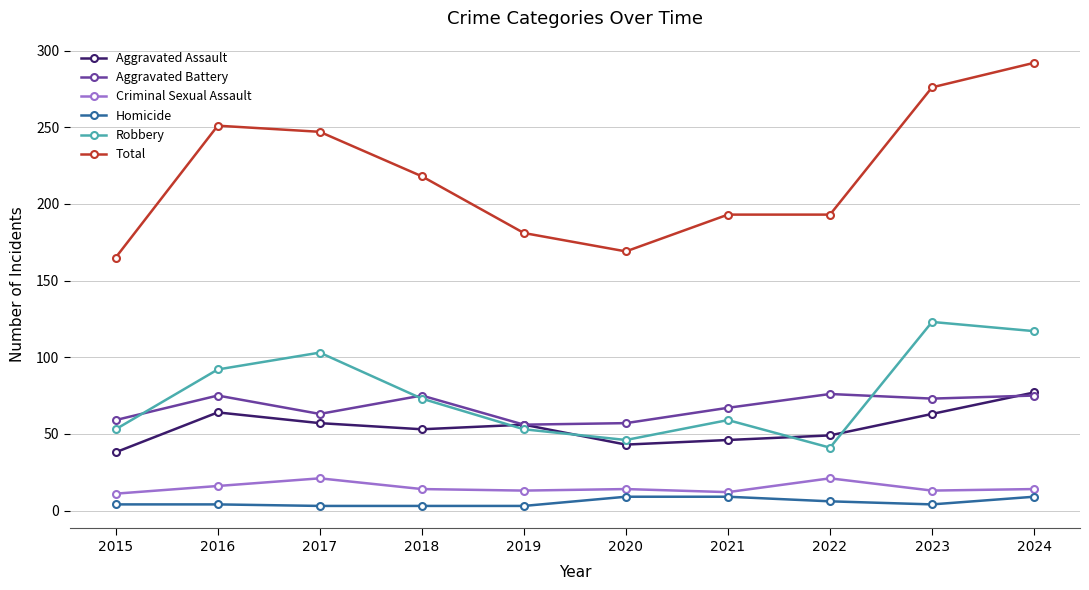

Which series has the largest range (max minus min)?

Total